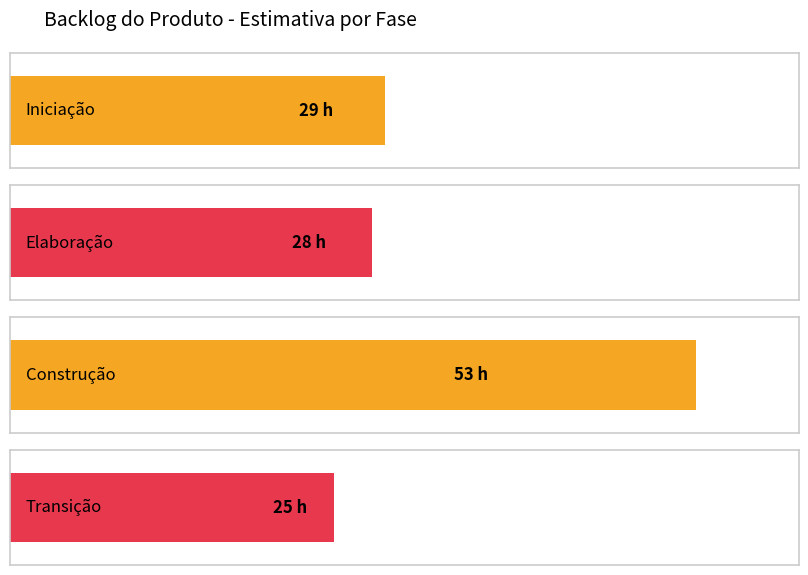

Does the chart contain any negative values?

No